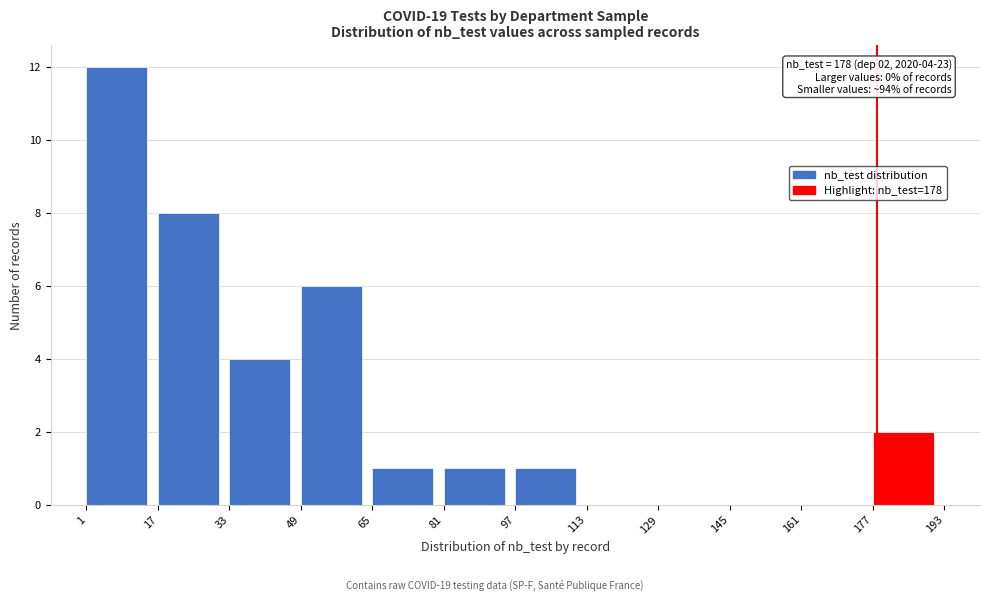

Over which range of the x-axis is the bar tallest?

1 to 17